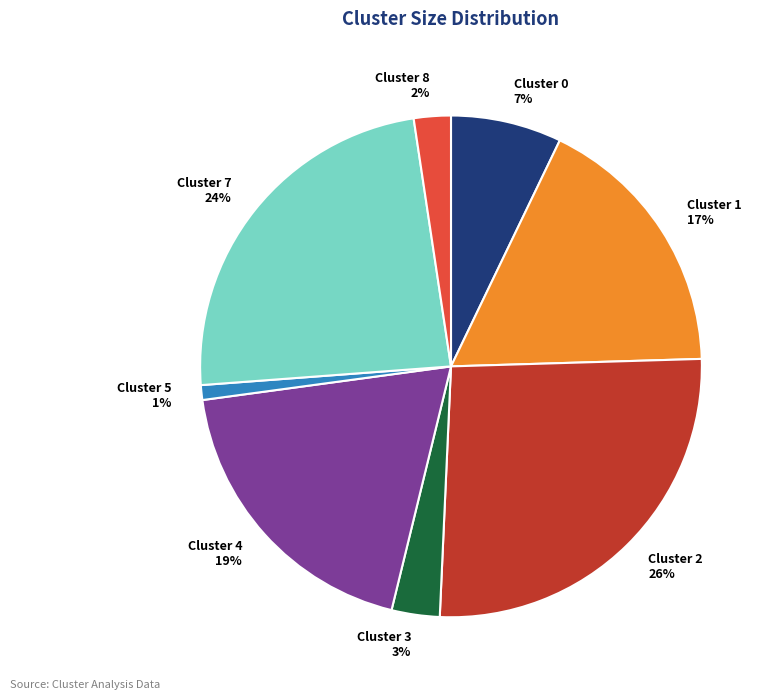

Which category has the smallest portion of the pie?

Cluster 5